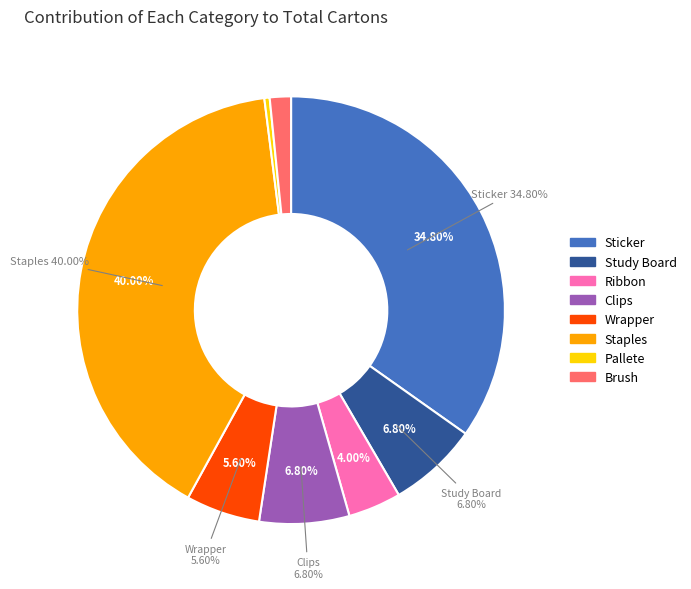

How many segments does this pie chart have?

8